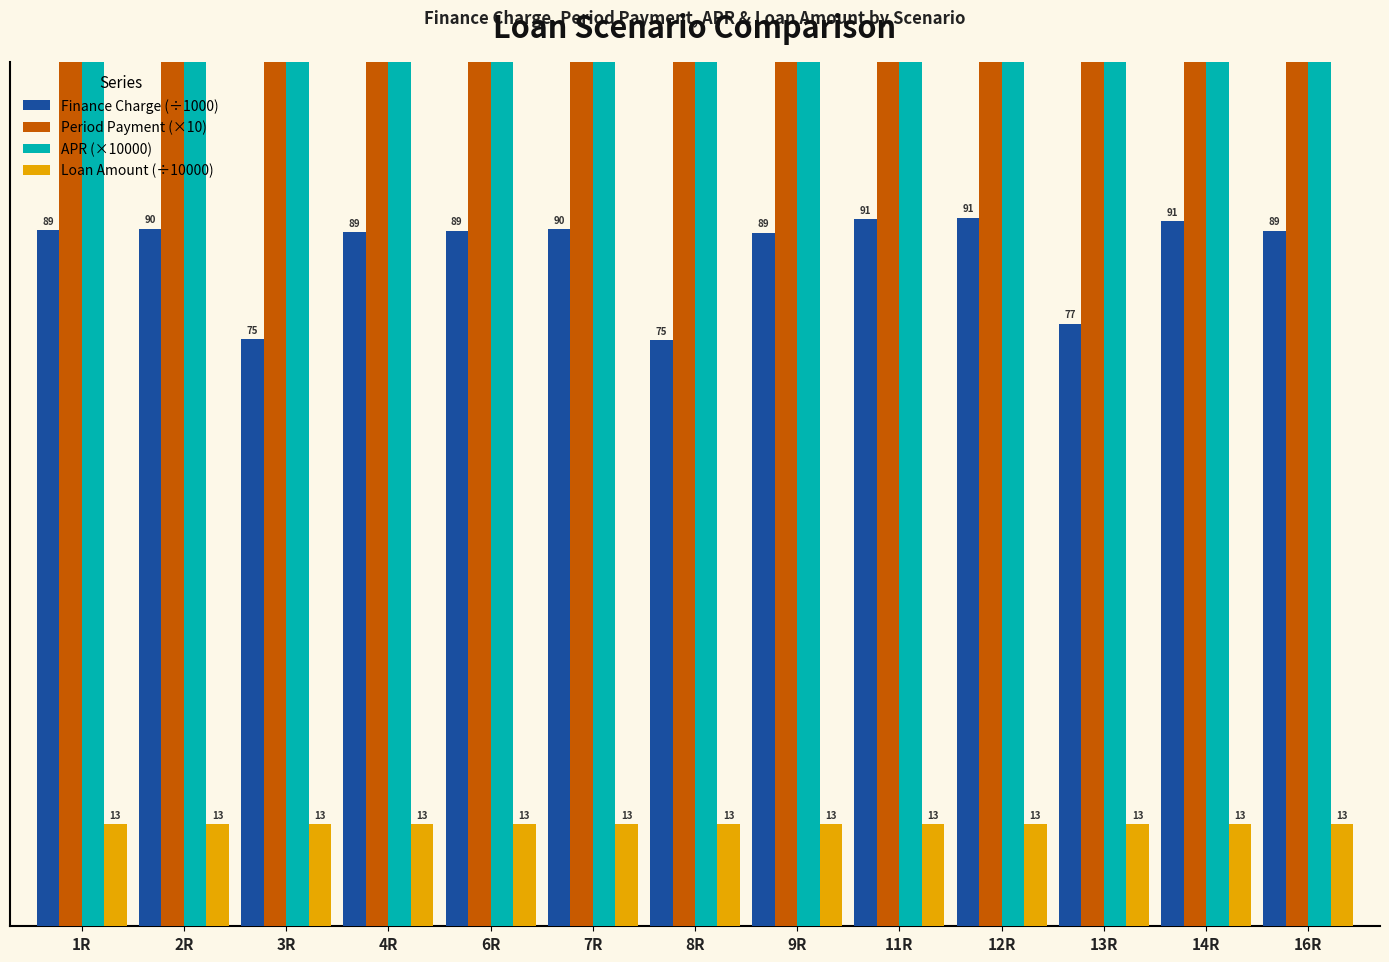

What is the label of the 2nd bar from the left?

2R